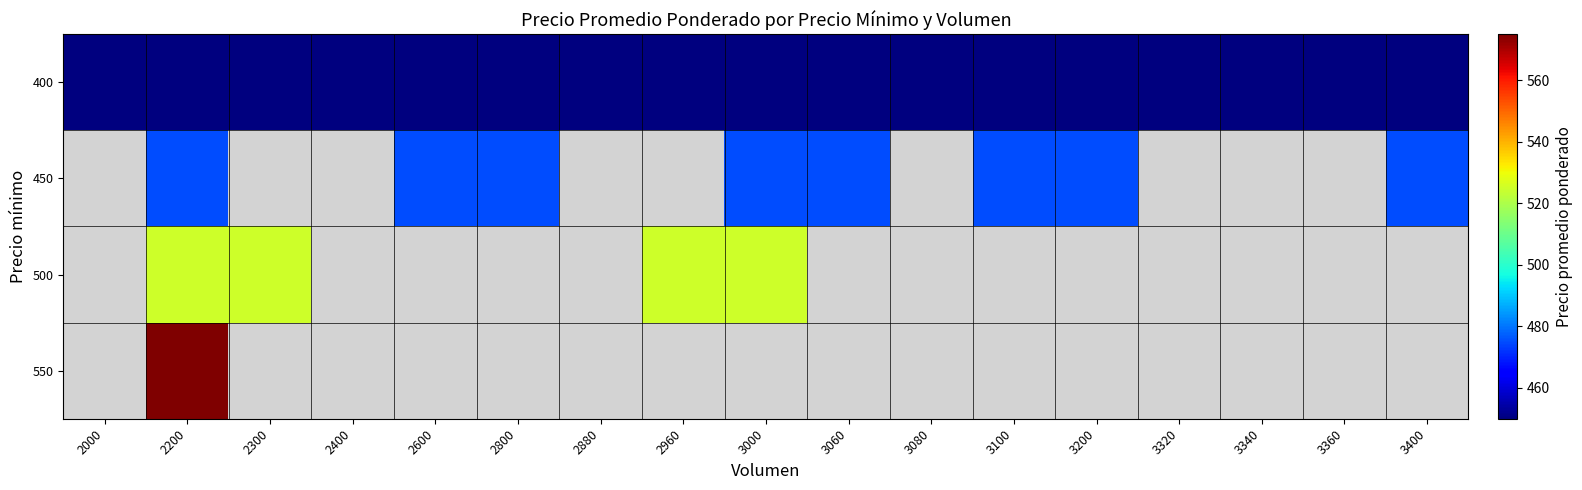

Which label corresponds to the largest value in the chart?

2200